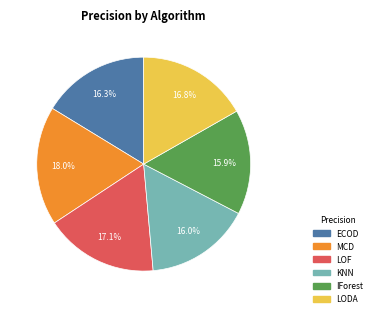

To the nearest percent, what is the average slice percentage?

17%